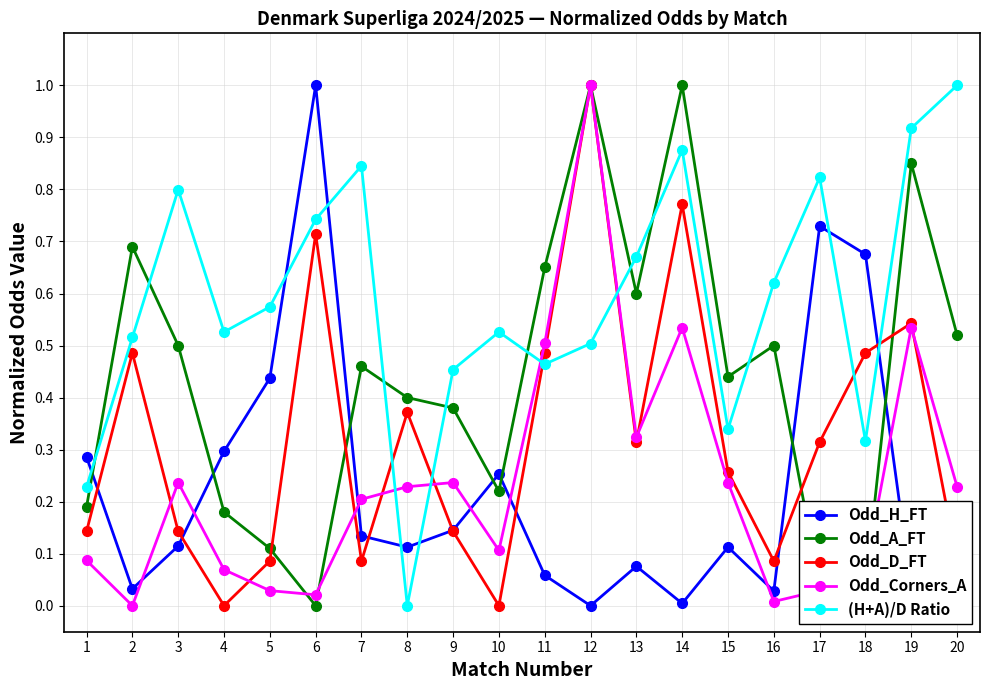

Which category has the highest value in the Odd_Corners_A series?

12